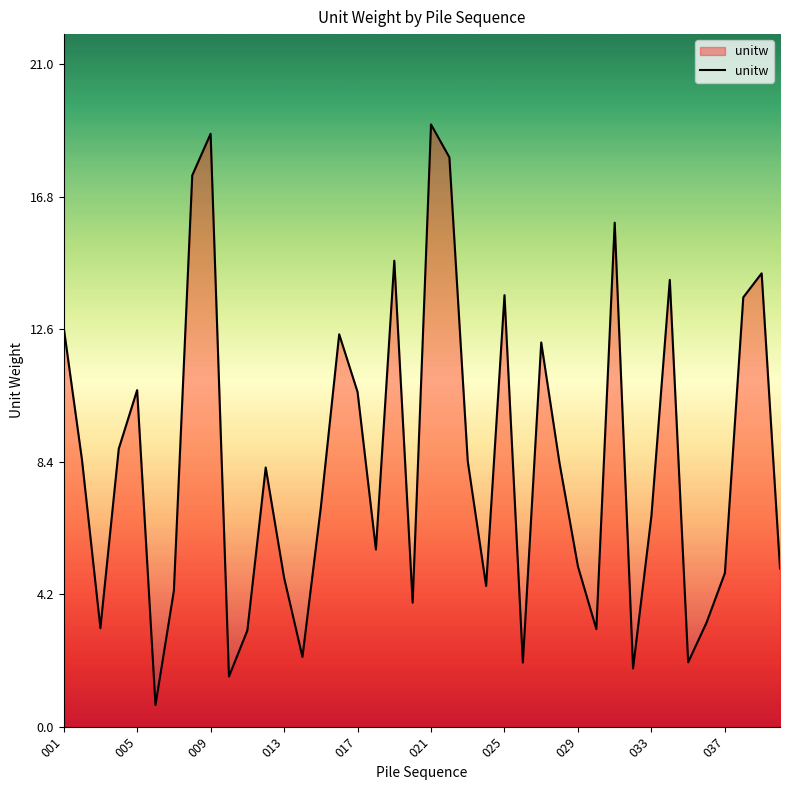

What is the greatest value displayed?

19.1